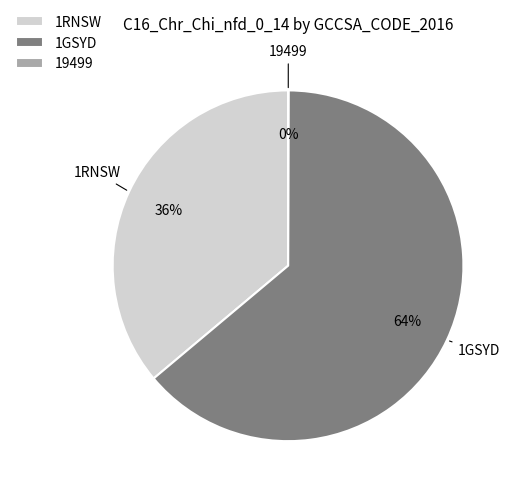

Which slice is the largest?

1GSYD